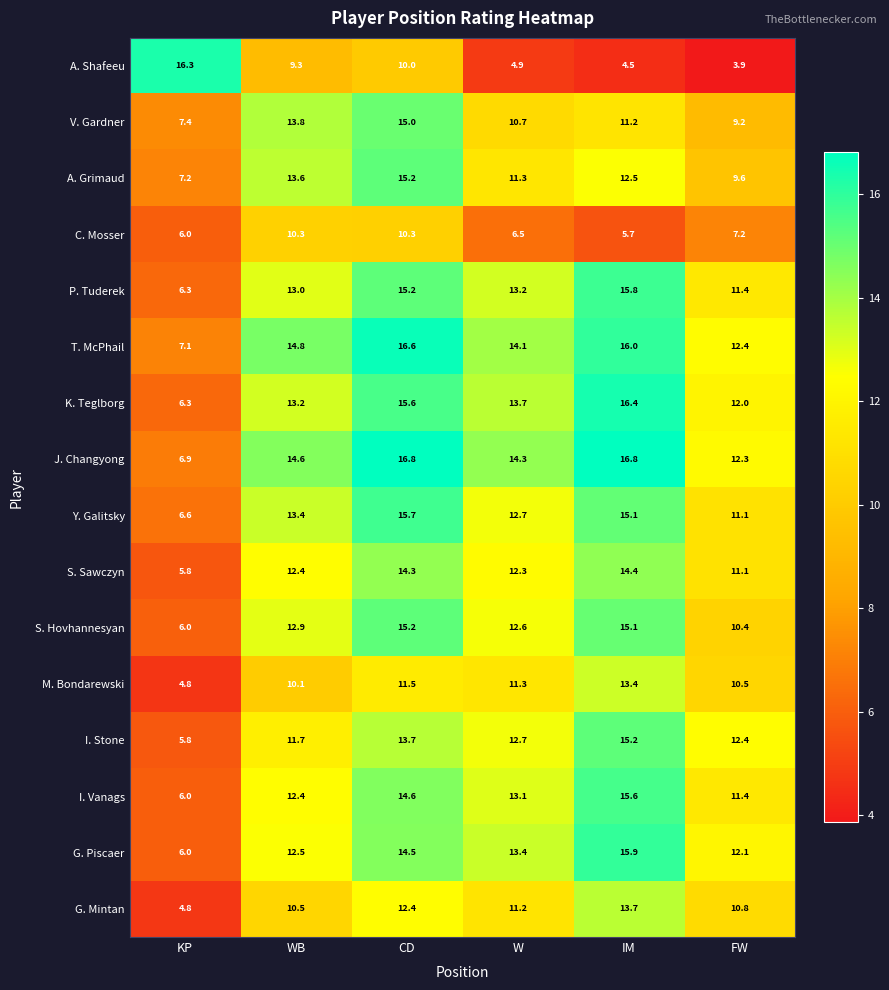

True or false: I. Stone has a value of 11.7 at WB.

True